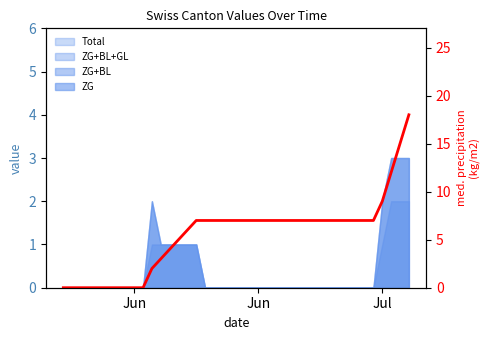

What is the greatest value displayed?

18